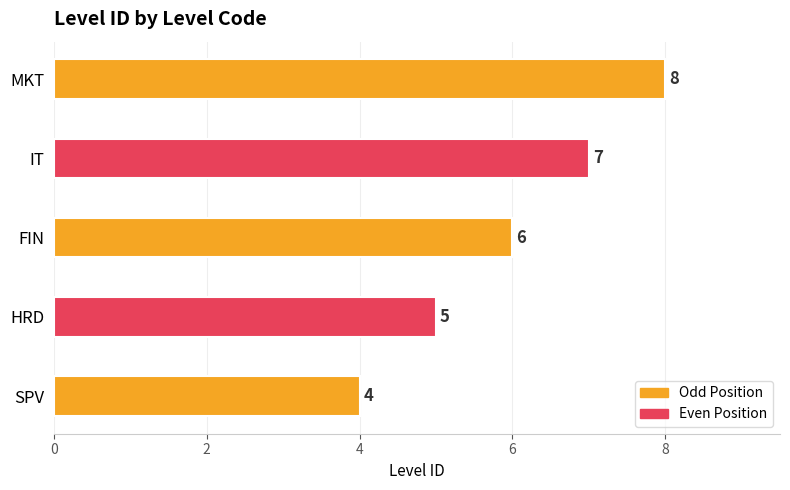

What is the change in value from SPV to MKT?

+4